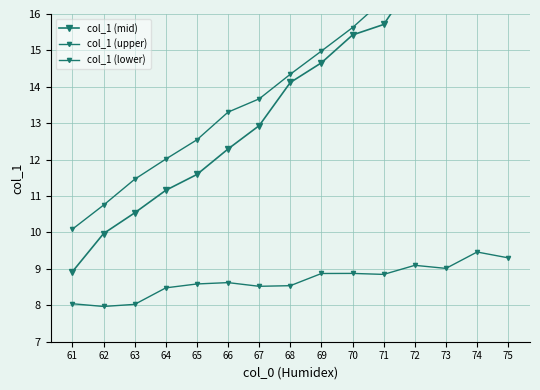

List the labels in order of col_1 (upper) value, smallest first.

61, 62, 63, 64, 65, 66, 67, 68, 69, 70, 71, 72, 73, 74, 75